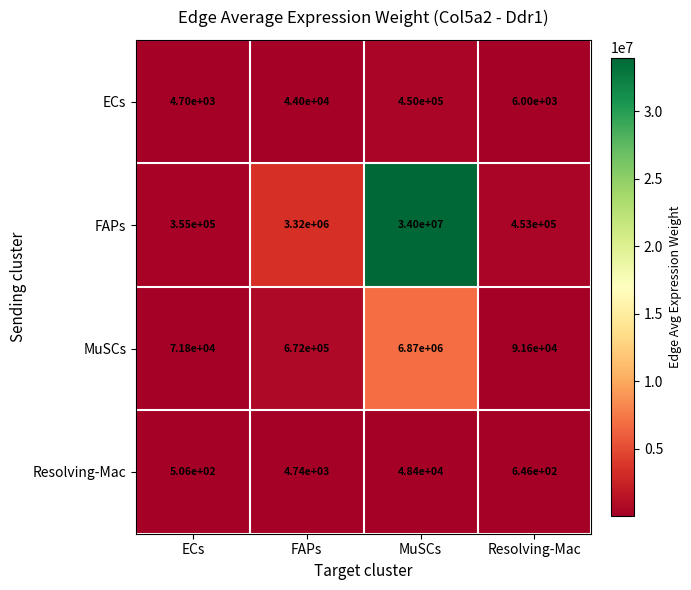

At which category is the sum across all series the highest?

MuSCs